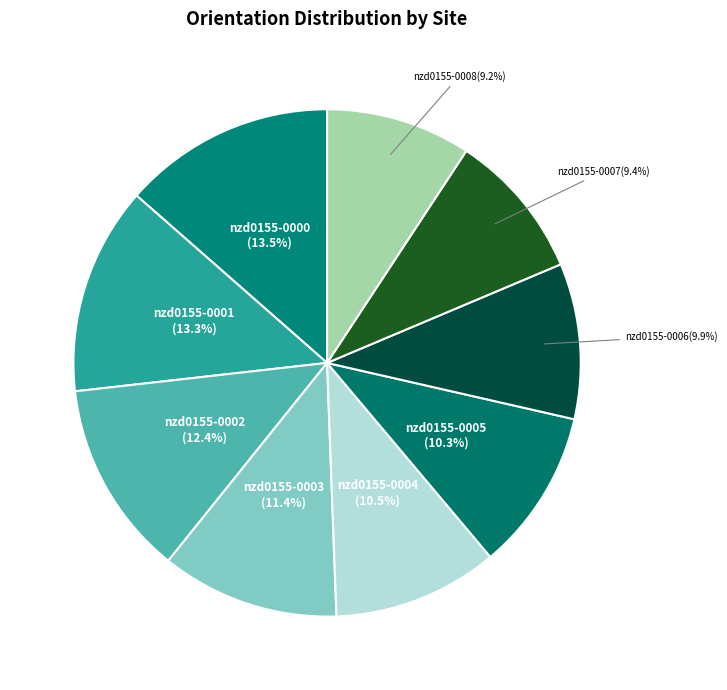

Do nzd0155-0003 and nzd0155-0006 together represent more than half of the pie?

No